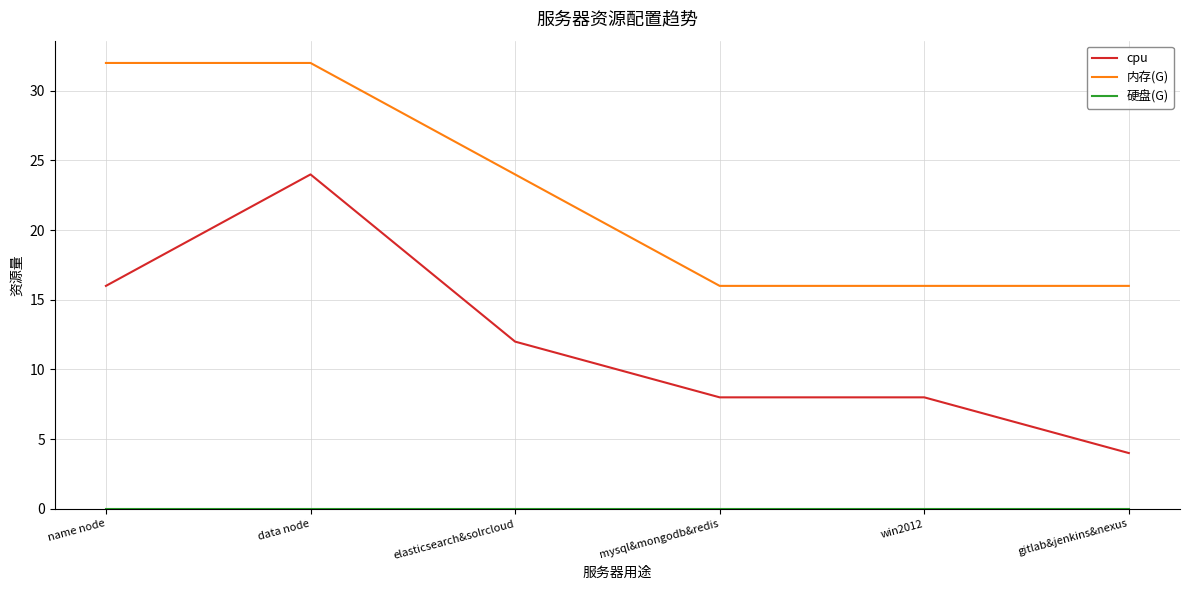

Is this an area chart (filled region under the line)?

No